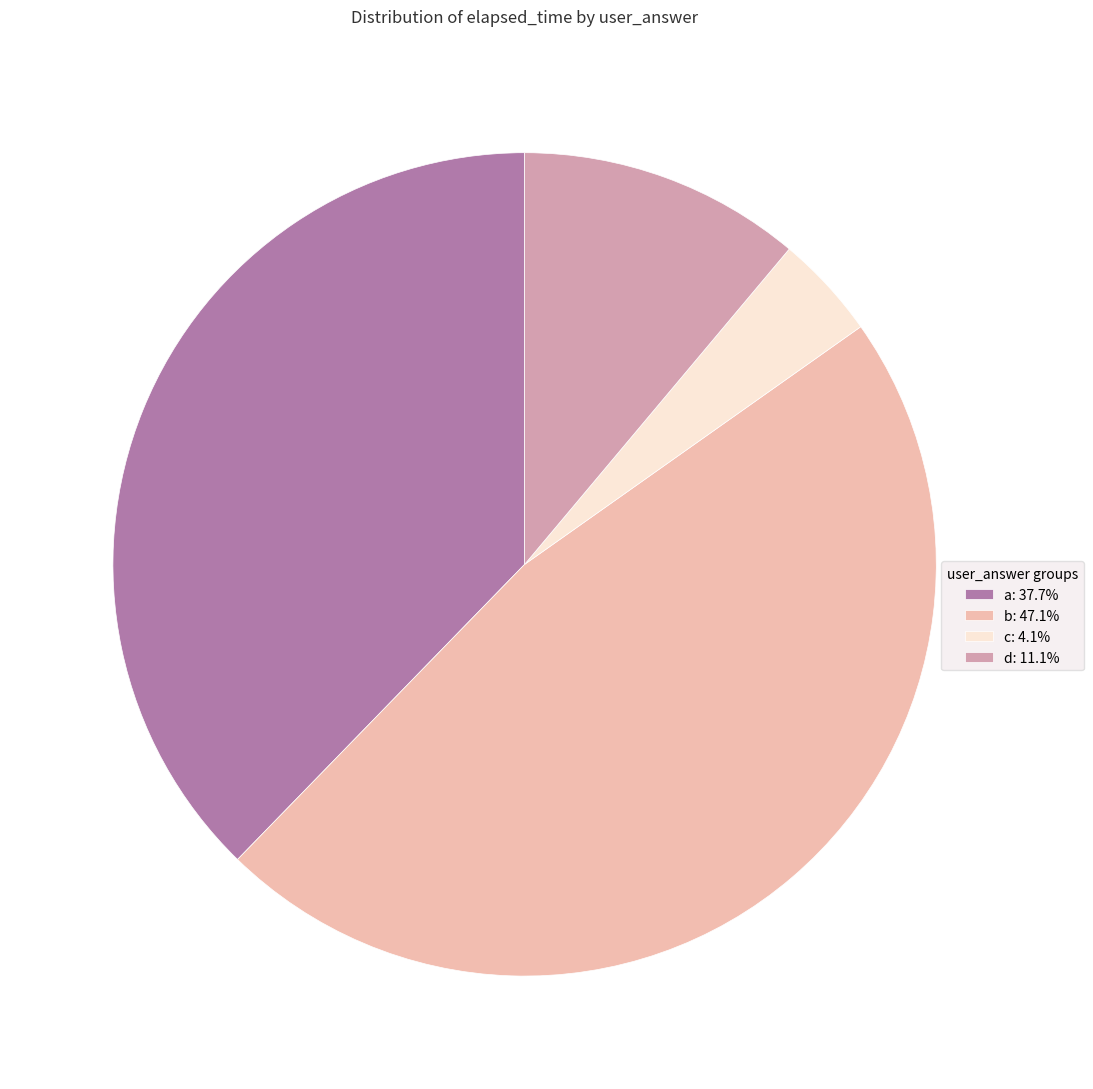

Approximately how many times larger is the value at b: 47.1% compared to c: 4.1%?

11.5